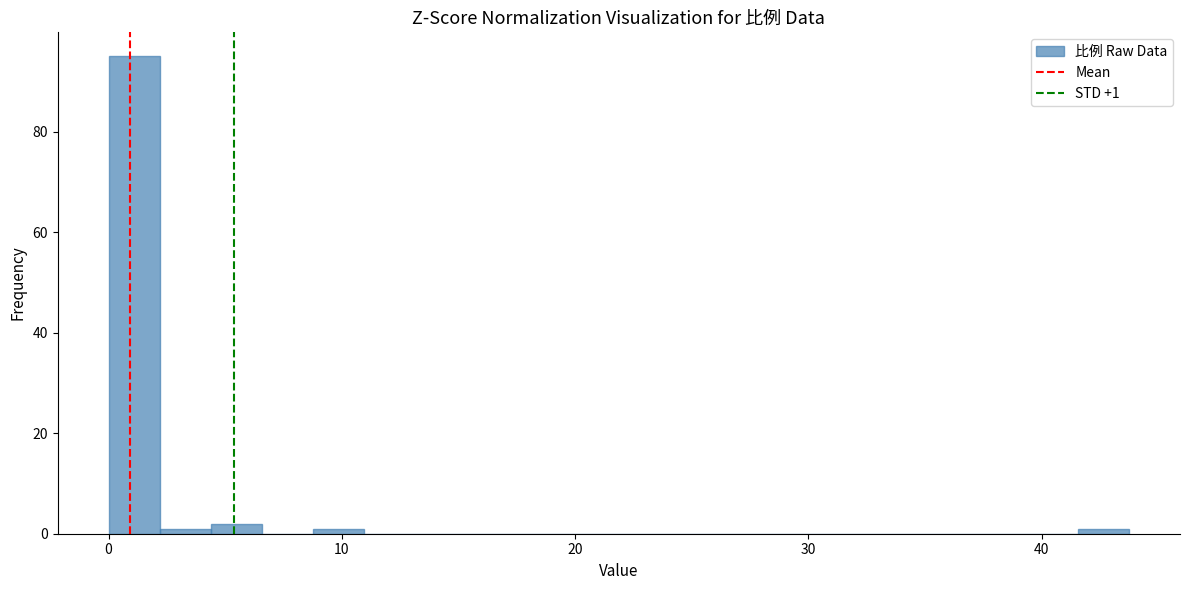

Read against the x-axis, roughly where is the centre of the tallest bar?

1